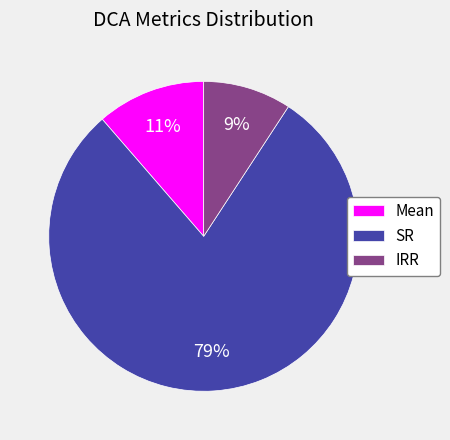

To the nearest percent, what percentage of the pie is IRR?

9%